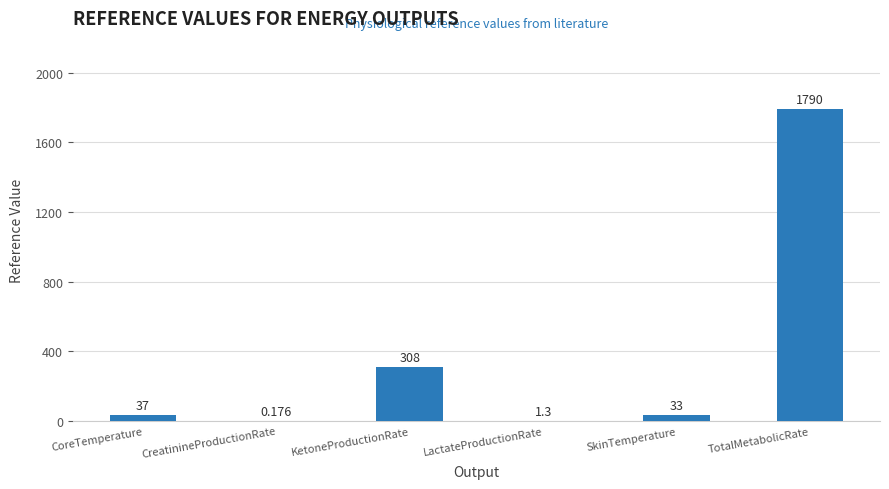

What is the difference between the values at TotalMetabolicRate and CreatinineProductionRate?

1789.8